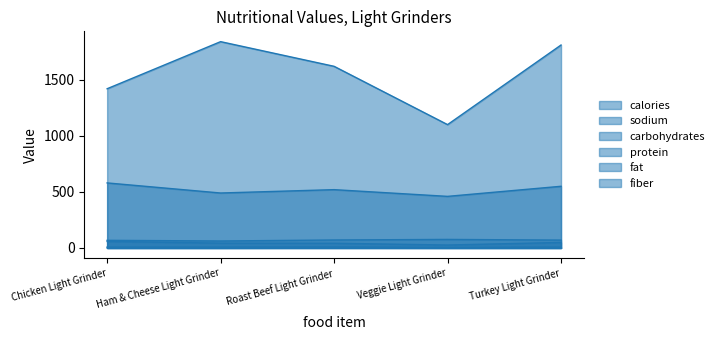

What is the value of the protein point at the 1st from the left?

58